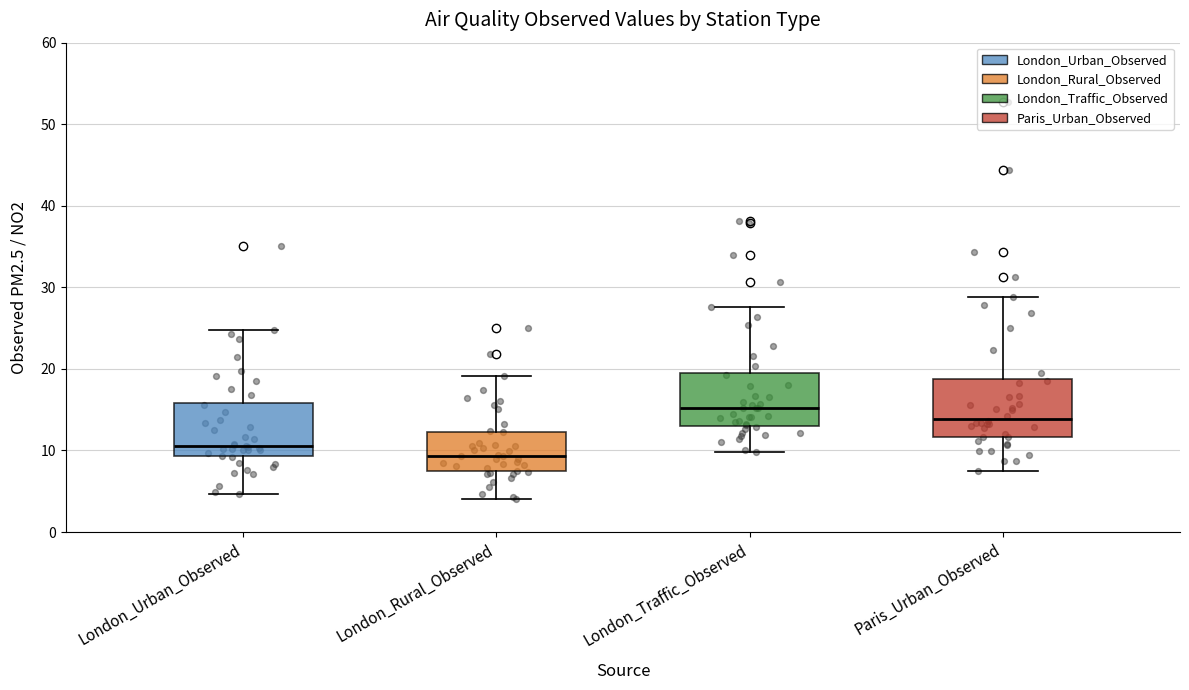

Which box has the lowest median line?

London_Rural_Observed